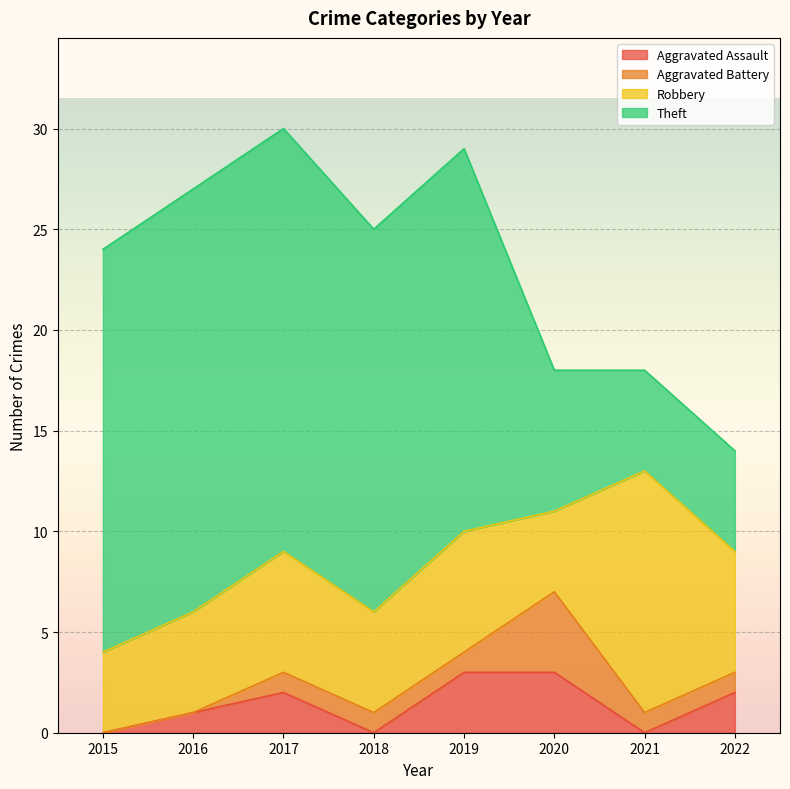

Reading left to right, what are all the values shown in this chart?

Aggravated Assault: 2015=0	2016=1	2017=2	2018=0	2019=3	2020=3	2021=0	2022=2
Aggravated Battery: 2015=0	2016=0	2017=1	2018=1	2019=1	2020=4	2021=1	2022=1
Robbery: 2015=4	2016=5	2017=6	2018=5	2019=6	2020=4	2021=12	2022=6
Theft: 2015=20	2016=21	2017=21	2018=19	2019=19	2020=7	2021=5	2022=5